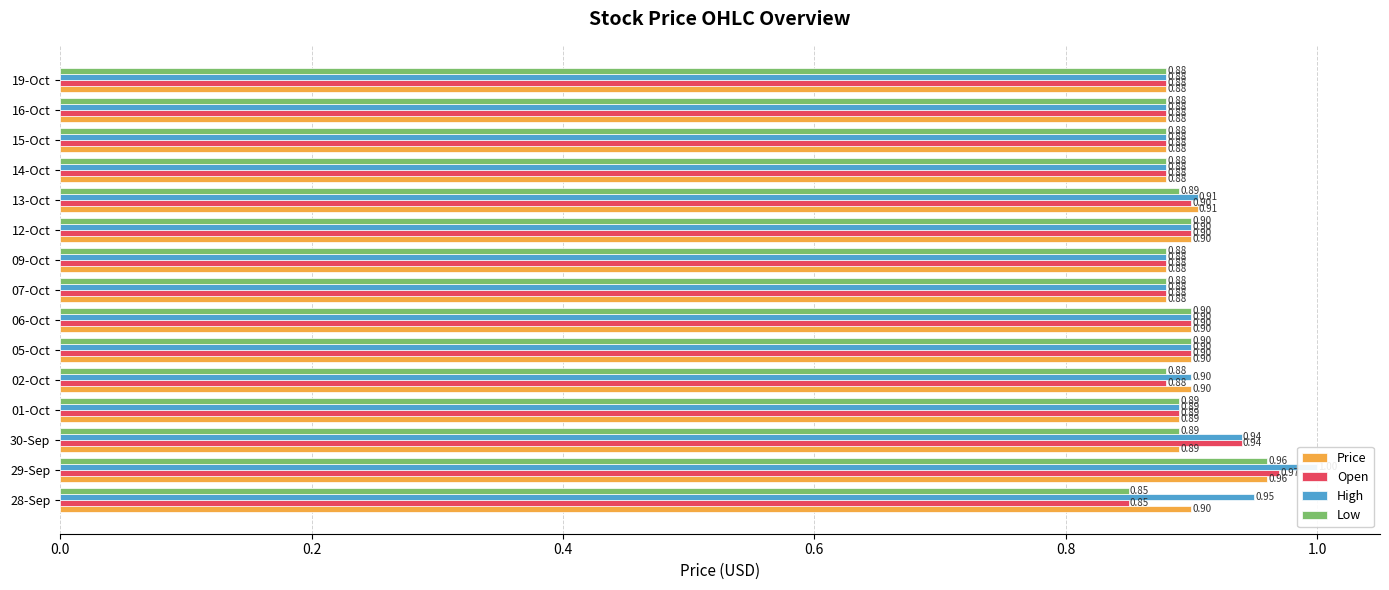

How many distinct data groups are displayed?

4